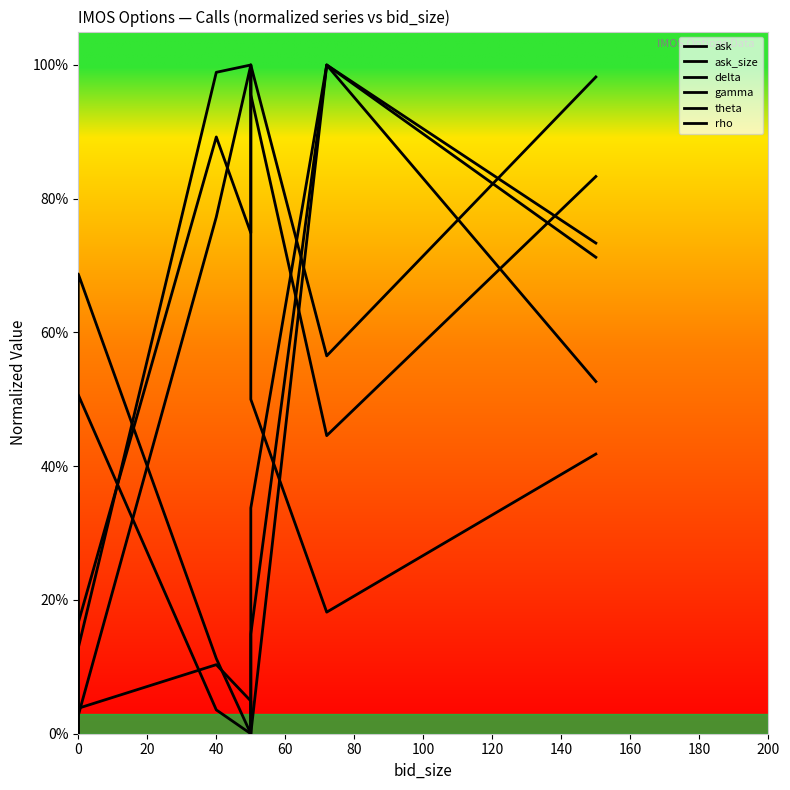

What is the difference between the highest and lowest values at 60?

1.0